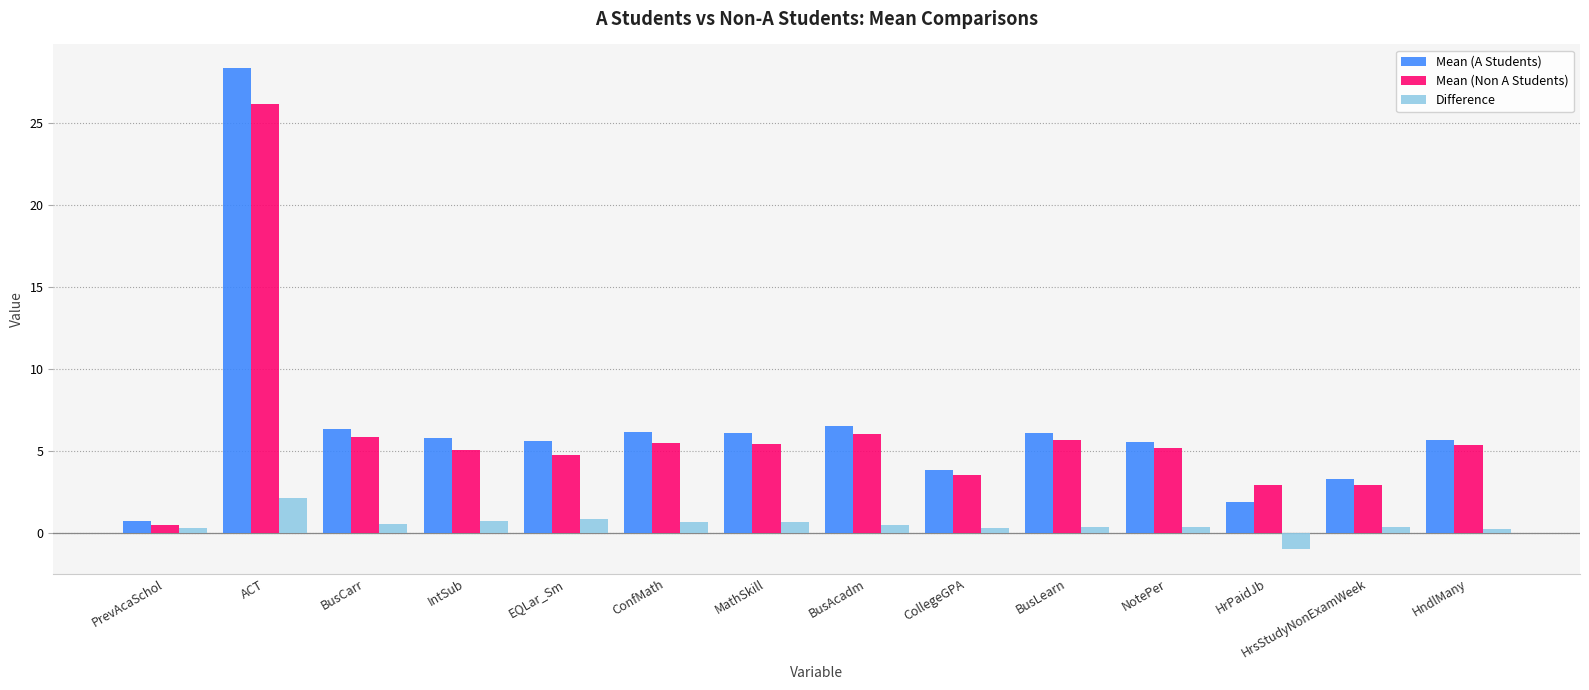

How many values in Difference are above zero?

13